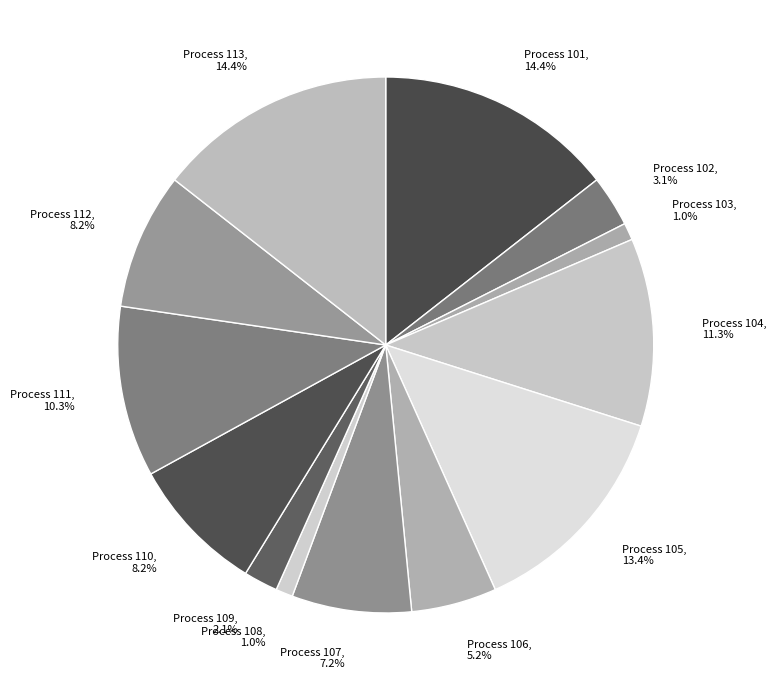

Is there any slice that represents more than half of the pie?

No